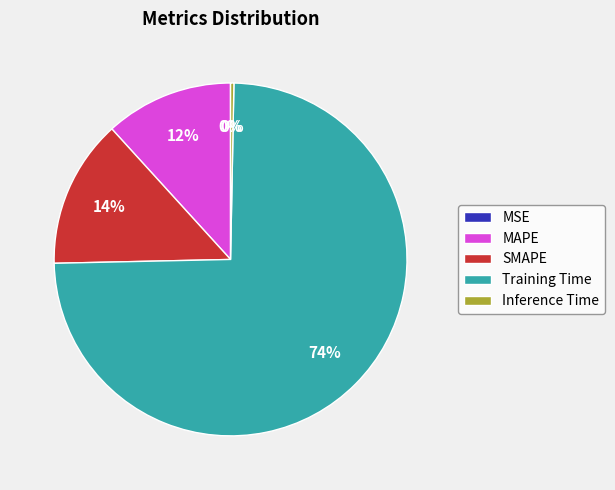

Which slice is the largest?

Training Time